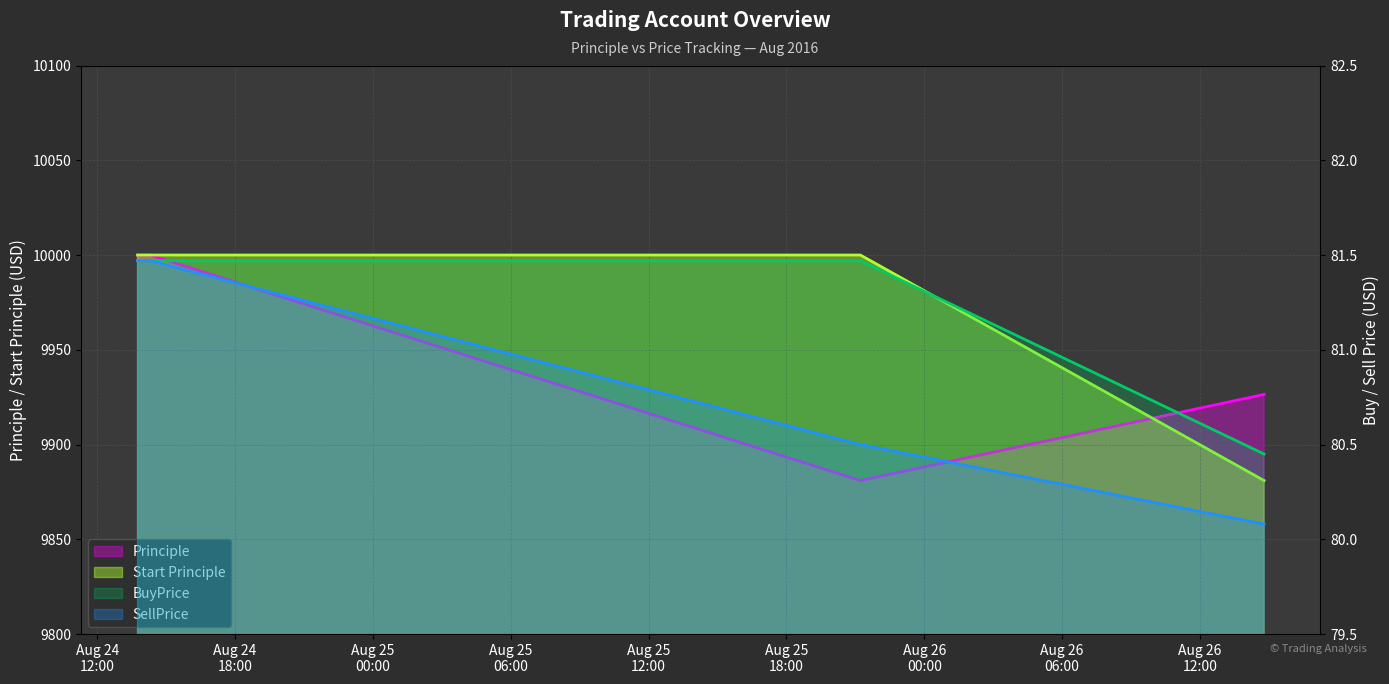

True or false: Start Principle and BuyPrice cross at least once.

False